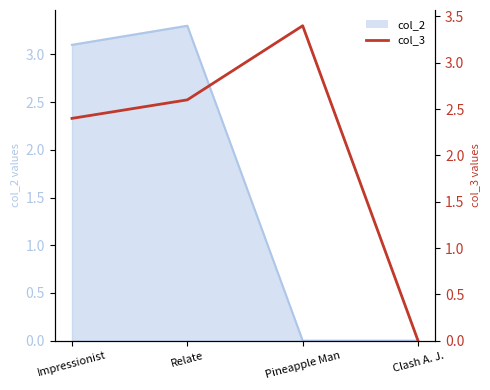

What position from the left is Clash A. J.?

4